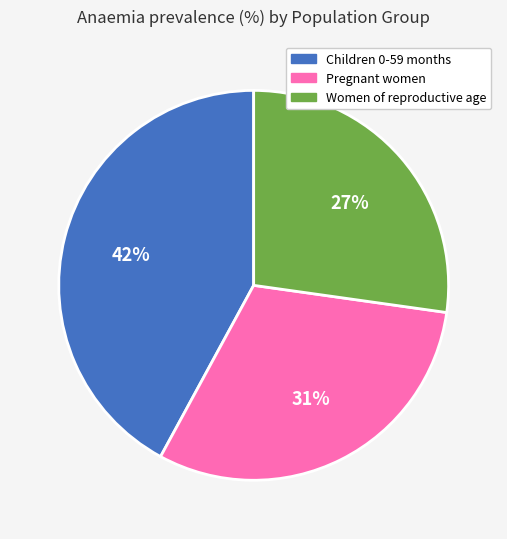

Do Women of reproductive age and Pregnant women together represent more than half of the pie?

Yes